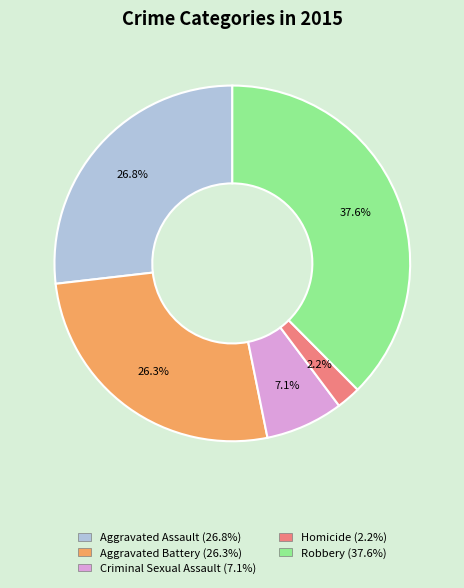

Is it true that Aggravated Assault is 27% of the pie?

True